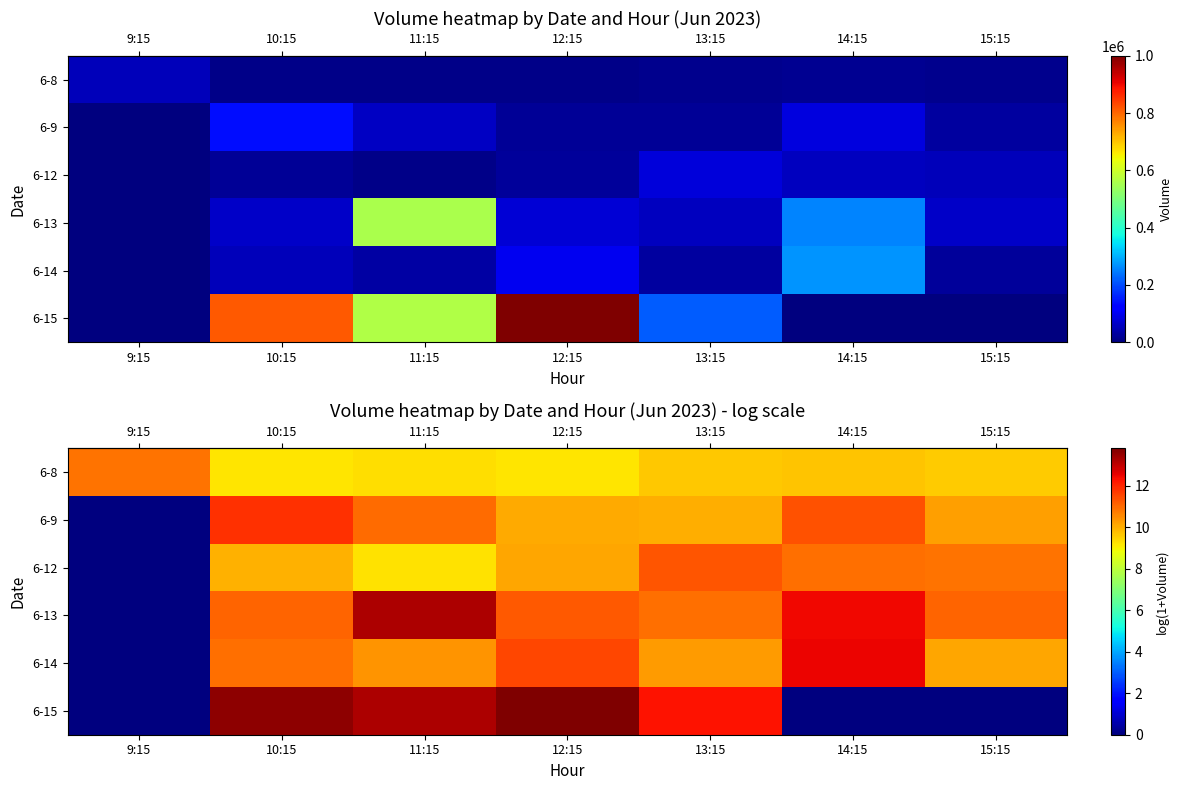

Reading left to right, list all the values displayed in this chart.

row_0: 10.9	9.2	9.3	9.2	9.6	9.7	9.6
row_1: 0.0	11.8	11.0	10.0	10.0	11.3	10.2
row_2: 0.0	9.9	9.2	10.1	11.3	10.9	10.9
row_3: 0.0	11.1	13.2	11.2	10.9	12.4	11.1
row_4: 0.0	10.9	10.4	11.5	10.3	12.5	10.1
row_5: 0.0	13.6	13.2	13.8	12.3	0.0	0.0